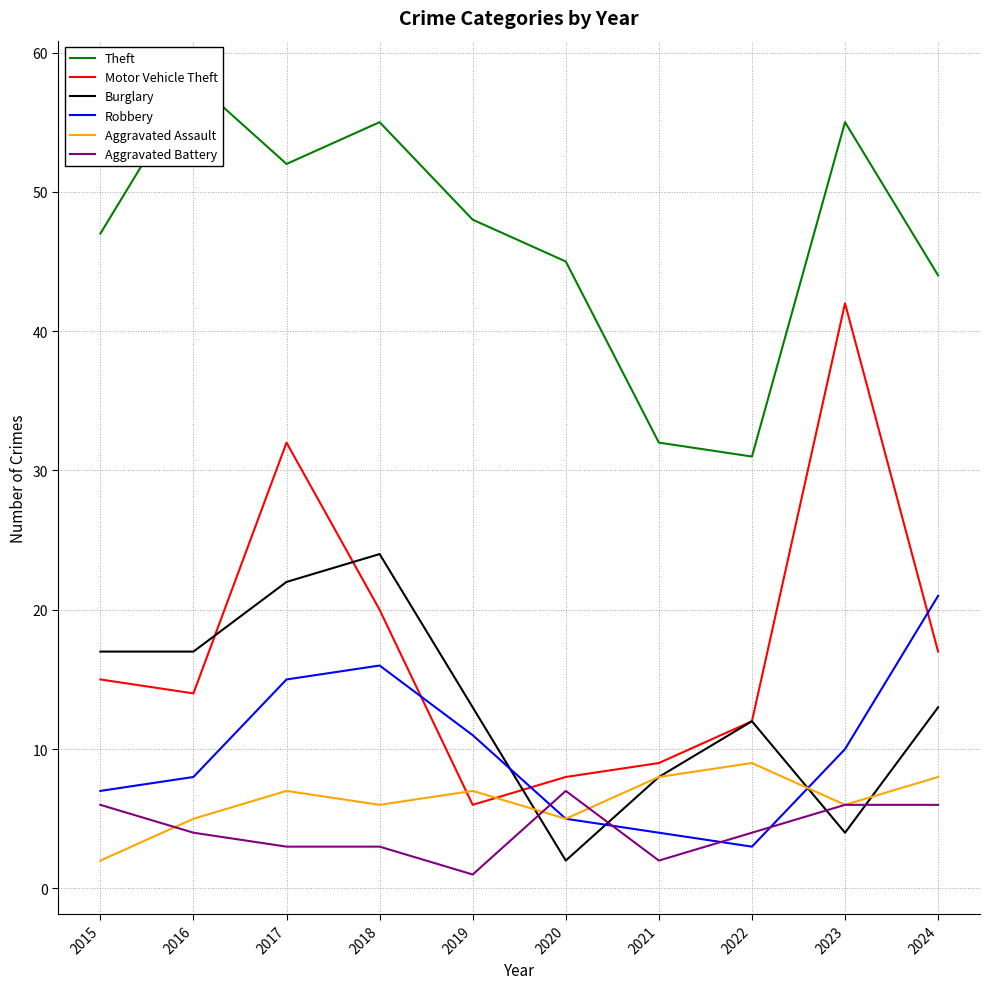

The value of Aggravated Assault at 2020 is 5. True or false?

True